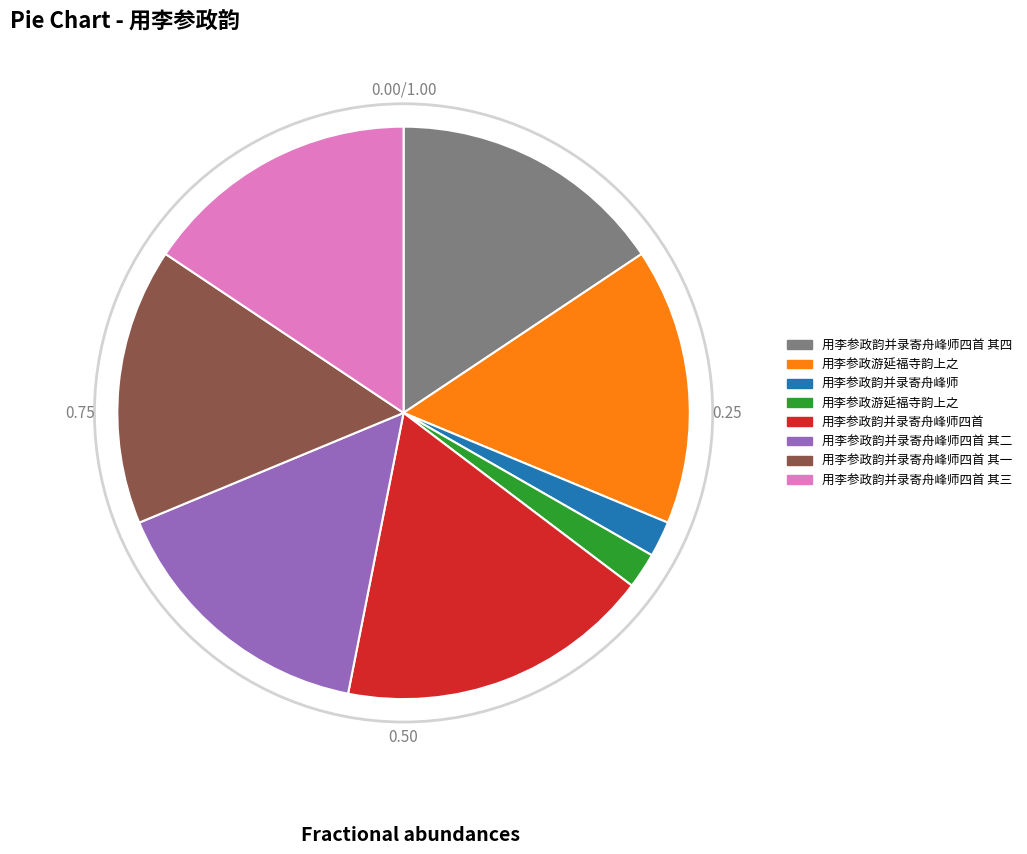

How many slices are in this pie chart?

8